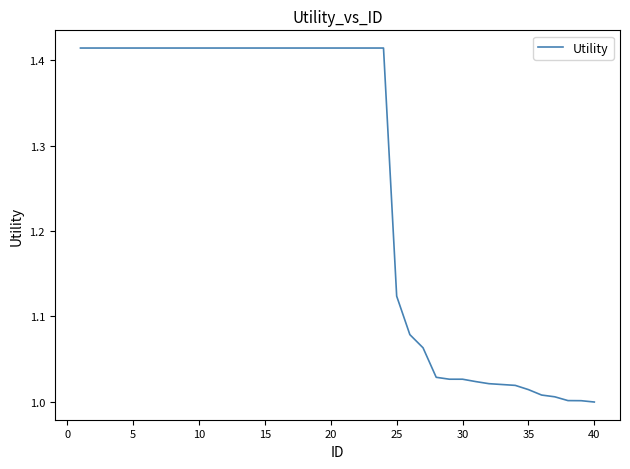

What is the difference between the second highest and minimum values?

0.4